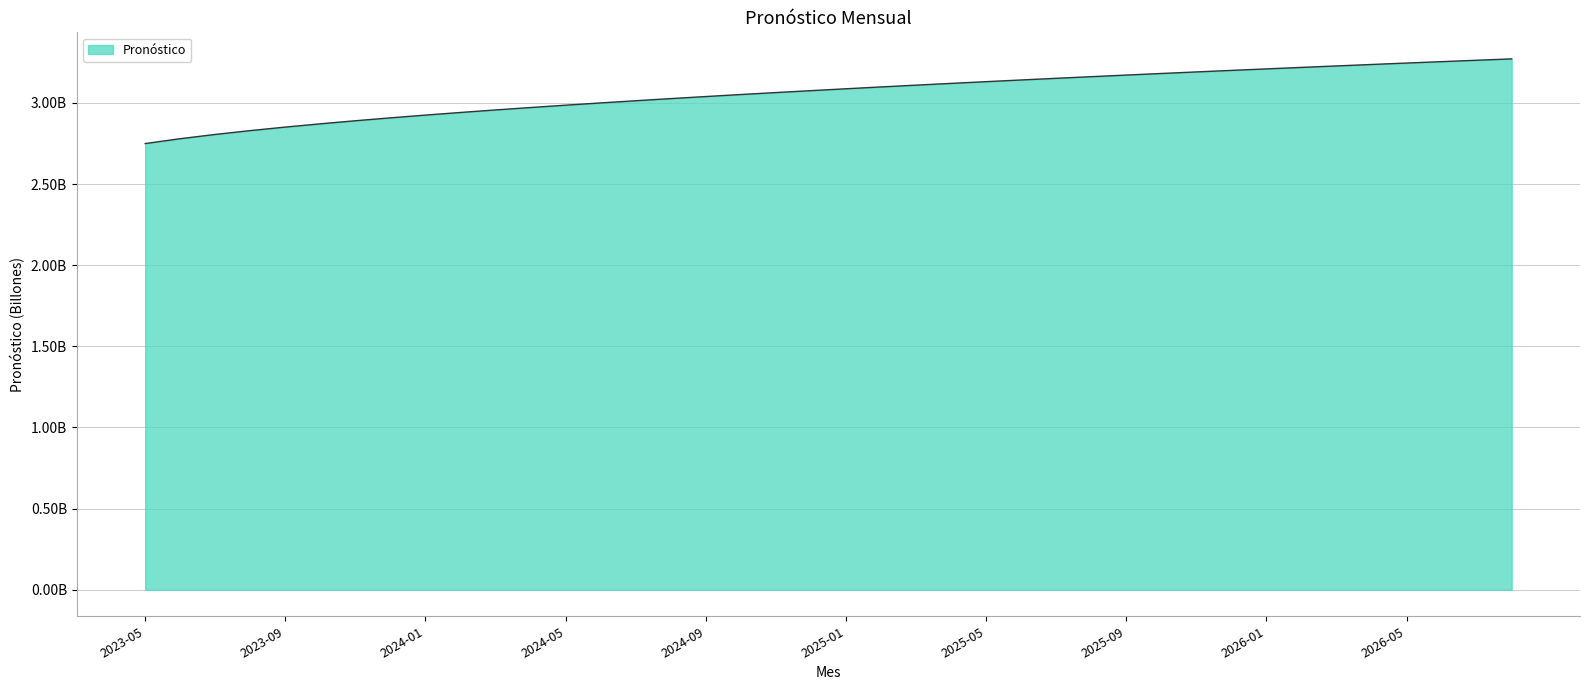

Reading right to left, what are all the values shown in this chart?

2026-08=3271756715.9	2026-07=3263273626.8	2026-06=3254686009.2	2026-05=3245989901.4	2026-04=3237181084.5	2026-03=3228255059.2	2026-02=3219207018.4	2026-01=3210031817.3	2025-12=3200723938.9	2025-11=3191277455.5	2025-10=3181685984.2	2025-09=3171942636.8	2025-08=3162039961.7	2025-07=3151969877.2	2025-06=3141723594.7	2025-05=3131291528.0	2025-04=3120663189.3	2025-03=3109827065.1	2025-02=3098770470.2	2025-01=3087479373.4	2024-12=3075938189.4	2024-11=3064129525.4	2024-10=3052033874.5	2024-09=3039629236.4	2024-08=3026890647.6	2024-07=3013789590.4	2024-06=3000293241.3	2024-05=2986363502.1	2024-04=2971955730.4	2024-03=2957017049.0	2024-02=2941484048.1	2024-01=2925279590.7	2023-12=2908308252.5	2023-11=2890449607.6	2023-10=2871547966.3	2023-09=2851395964.7	2023-08=2829706796.9	2023-07=2806063690.9	2023-06=2779818589.0	2023-05=2749858854.8